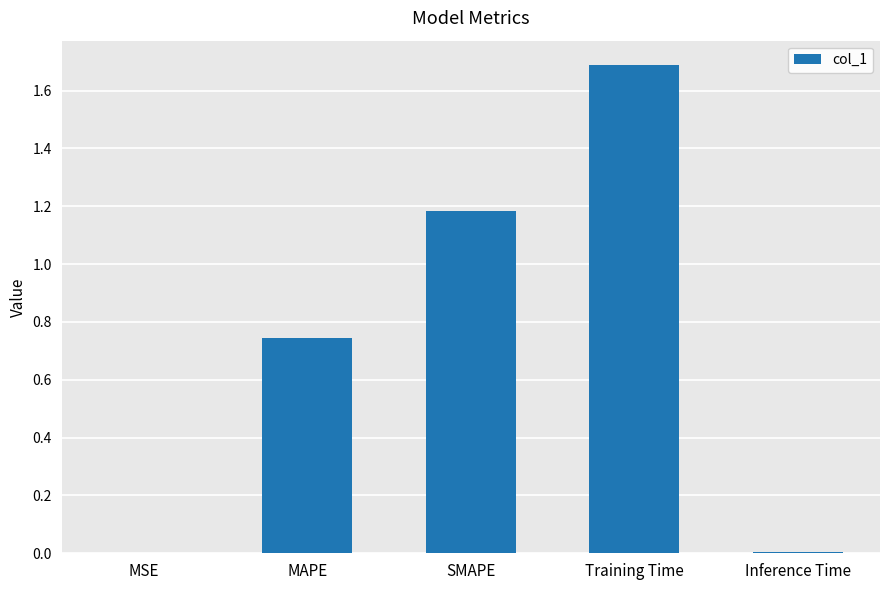

What is the ratio of the value at Training Time to the value at SMAPE?

1.4